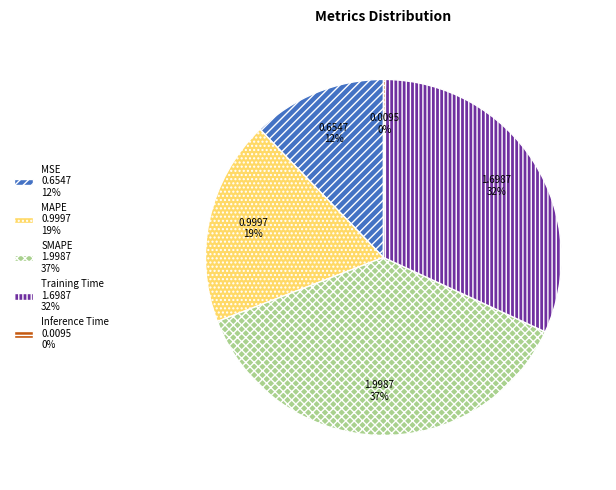

Does SMAPE account for over 50% of the chart?

No